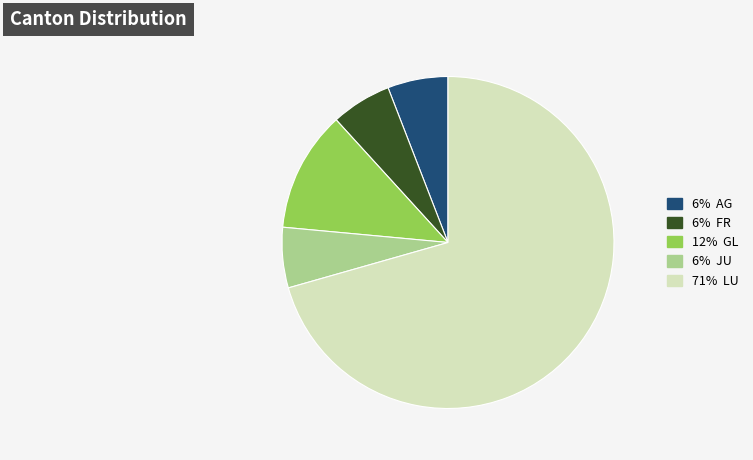

Does any single category account for the majority?

Yes